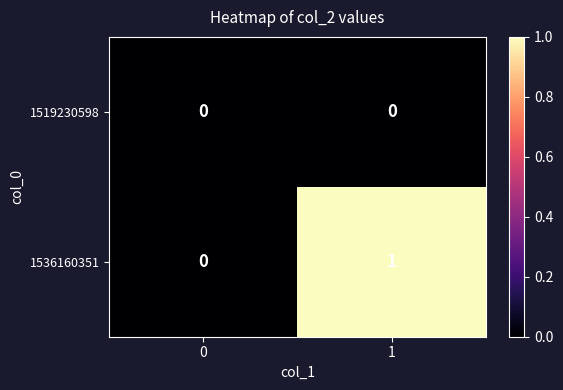

At which category is the sum across all series the highest?

1